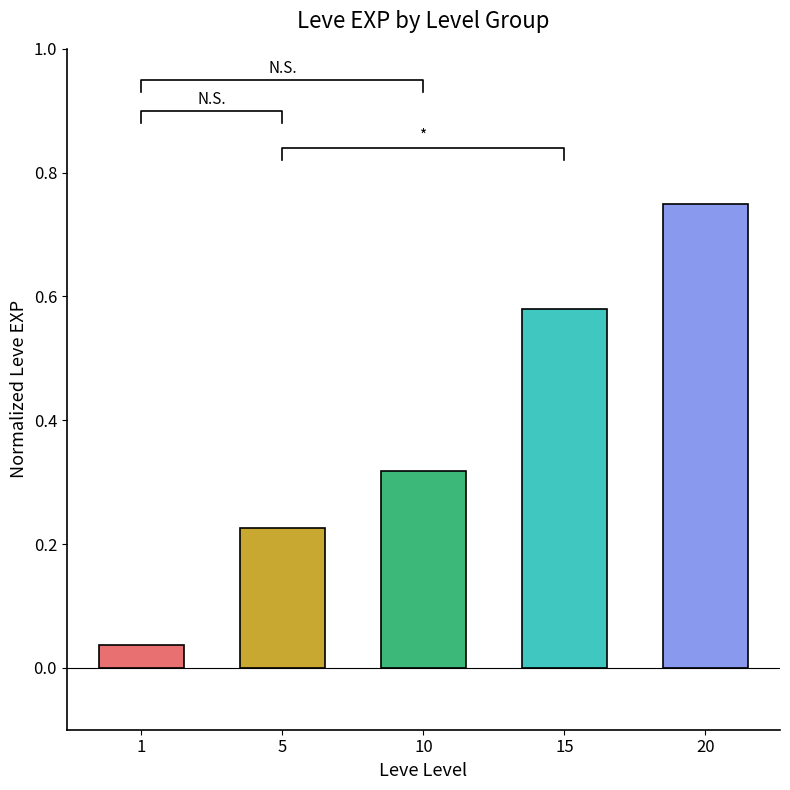

Is it true that the value at 10 is 0.3?

True